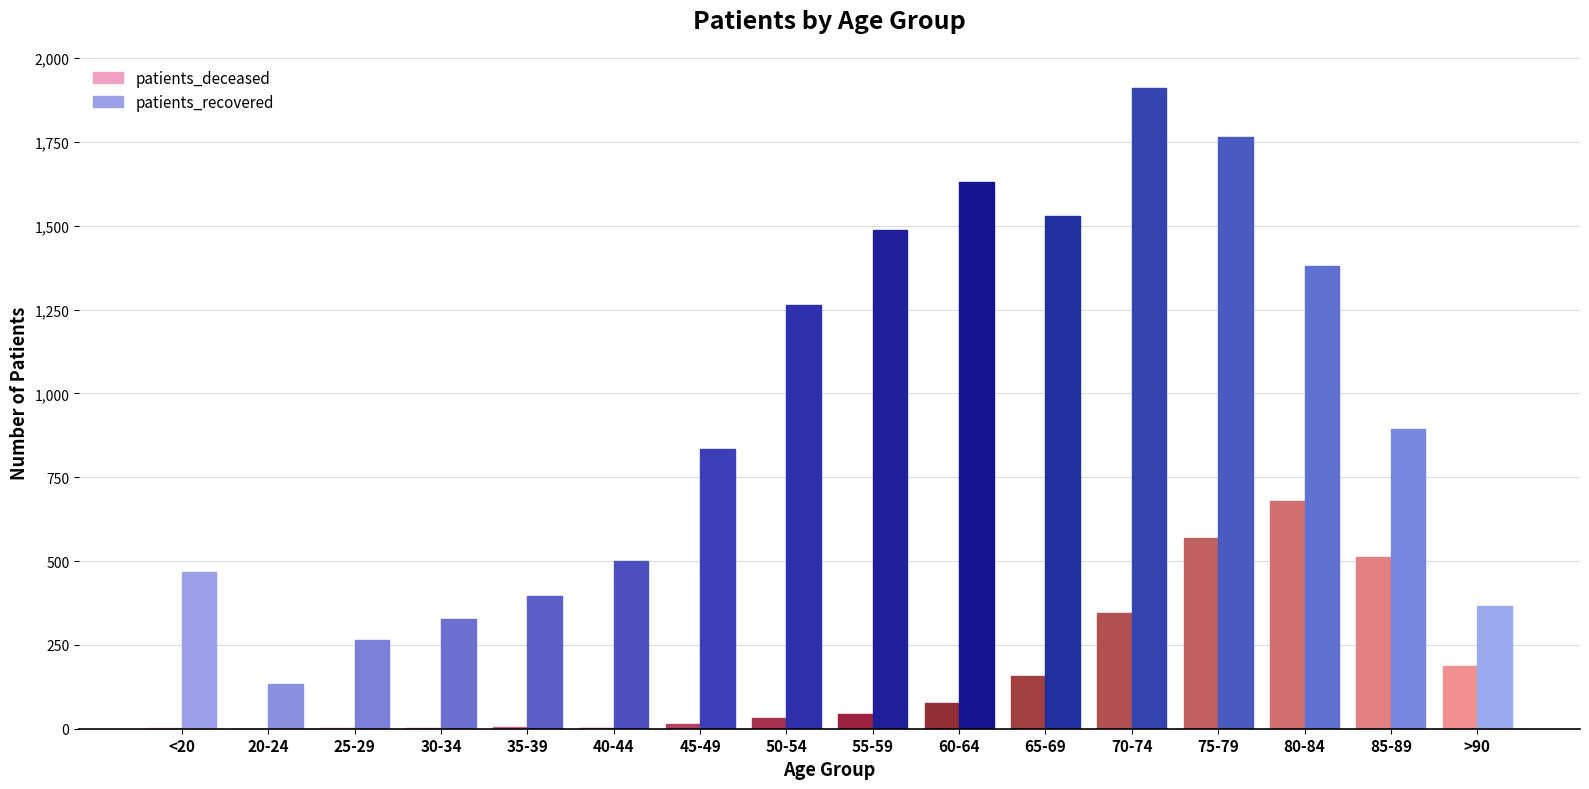

At which label is patients_recovered closest to 1021?

85-89